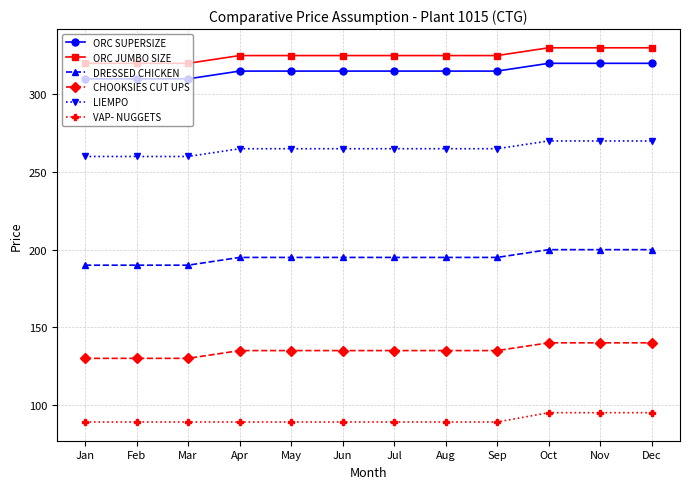

Reading left to right, list all the values displayed in this chart.

ORC SUPERSIZE: 310	310	310	315	315	315	315	315	315	320	320	320
ORC JUMBO SIZE: 320	320	320	325	325	325	325	325	325	330	330	330
DRESSED CHICKEN: 190	190	190	195	195	195	195	195	195	200	200	200
CHOOKSIES CUT UPS: 130	130	130	135	135	135	135	135	135	140	140	140
LIEMPO: 260	260	260	265	265	265	265	265	265	270	270	270
VAP- NUGGETS: 89	89	89	89	89	89	89	89	89	95	95	95